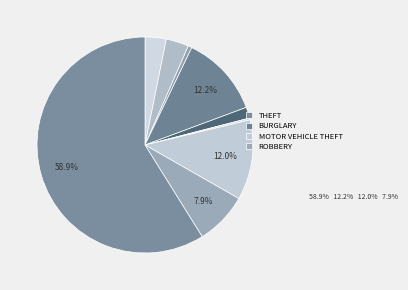

Count the number of slices in the pie.

9